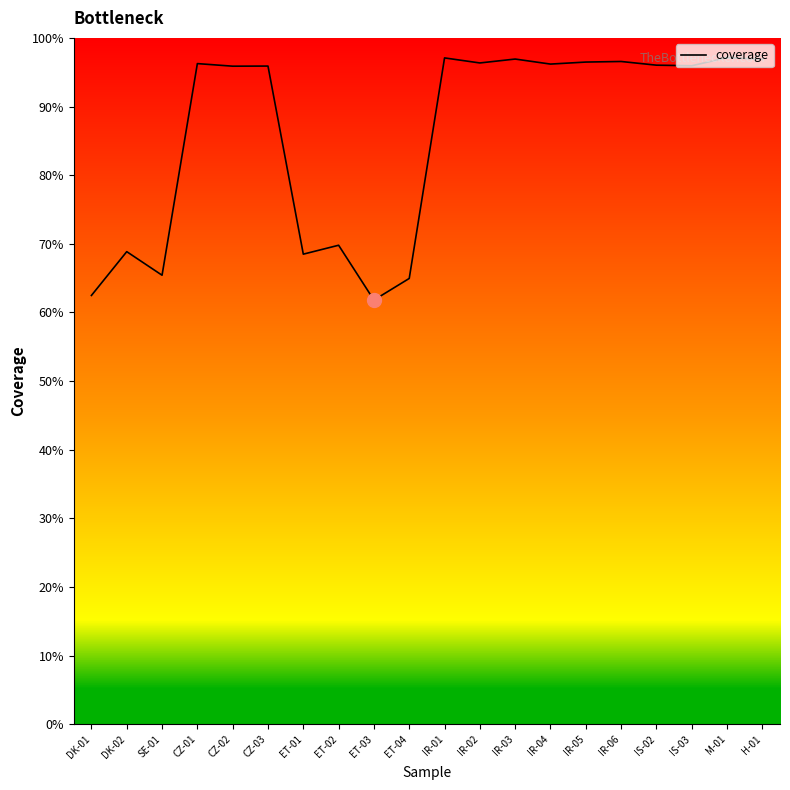

Does the chart display data point markers on the line(s)?

No